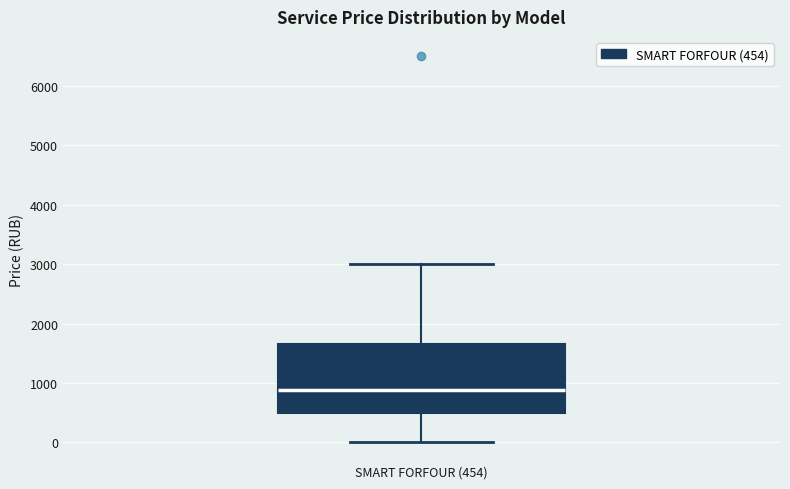

Read this box plot against the y-axis: the position of the median line, the range covered by the box, and the ends of both whiskers. The values are not printed on the chart, so give them approximately, as read against the axis.

median 900, box 500 to 1700, whiskers 0 to 3000